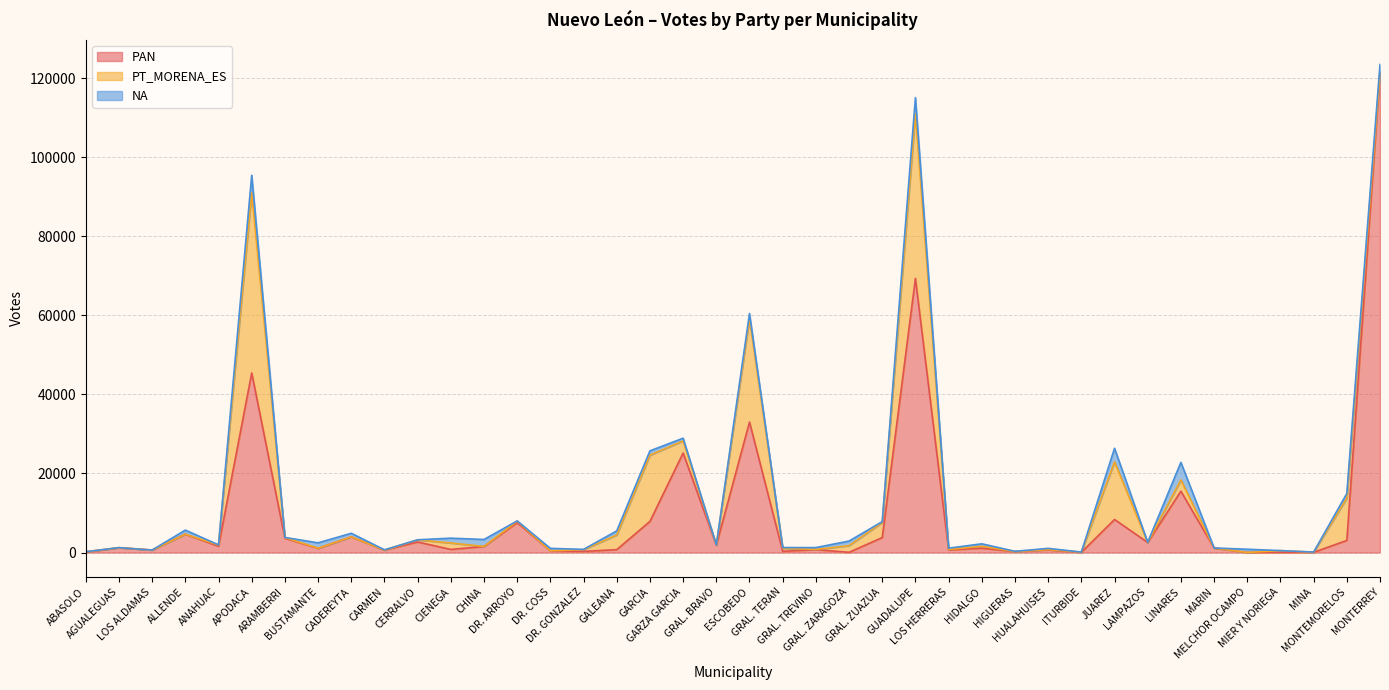

Reading left to right, extract all data points from this chart.

PAN: ABASOLO=119	AGUALEGUAS=1216	LOS ALDAMAS=626	ALLENDE=4633	ANAHUAC=1582	APODACA=45430	ARAMBERRI=3611	BUSTAMANTE=1050	CADEREYTA=3973	CARMEN=605	CERRALVO=2667	CIENEGA=777	CHINA=1534	DR. ARROYO=7553	DR. COSS=437	DR. GONZALEZ=284	GALEANA=725	GARCIA=7877	GARZA GARCIA=25169	GRAL. BRAVO=1836	ESCOBEDO=33002	GRAL. TERAN=306	GRAL. TREVINO=739	GRAL. ZARAGOZA=48	GRAL. ZUAZUA=3779	GUADALUPE=69354	LOS HERRERAS=639	HIDALGO=1095	HIGUERAS=234	HUALAHUISES=665	ITURBIDE=40	JUAREZ=8365	LAMPAZOS=2541	LINARES=15518	MARIN=1116	MELCHOR OCAMPO=19	MIER Y NORIEGA=42	MINA=46	MONTEMORELOS=3058	MONTERREY=121505
PT_MORENA_ES: ABASOLO=63	AGUALEGUAS=0	LOS ALDAMAS=0	ALLENDE=0	ANAHUAC=324	APODACA=45617	ARAMBERRI=181	BUSTAMANTE=36	CADEREYTA=0	CARMEN=0	CERRALVO=533	CIENEGA=1635	CHINA=0	DR. ARROYO=379	DR. COSS=0	DR. GONZALEZ=452	GALEANA=3703	GARCIA=16760	GARZA GARCIA=3077	GRAL. BRAVO=73	ESCOBEDO=26114	GRAL. TERAN=778	GRAL. TREVINO=30	GRAL. ZARAGOZA=1690	GRAL. ZUAZUA=3814	GUADALUPE=41685	LOS HERRERAS=132	HIDALGO=487	HIGUERAS=10	HUALAHUISES=68	ITURBIDE=71	JUAREZ=14584	LAMPAZOS=30	LINARES=2854	MARIN=22	MELCHOR OCAMPO=0	MIER Y NORIEGA=433	MINA=39	MONTEMORELOS=10693	MONTERREY=0
NA: ABASOLO=34	AGUALEGUAS=12	LOS ALDAMAS=0	ALLENDE=1038	ANAHUAC=25	APODACA=4404	ARAMBERRI=23	BUSTAMANTE=1360	CADEREYTA=900	CARMEN=75	CERRALVO=21	CIENEGA=1218	CHINA=1765	DR. ARROYO=68	DR. COSS=613	DR. GONZALEZ=60	GALEANA=1048	GARCIA=1085	GARZA GARCIA=679	GRAL. BRAVO=21	ESCOBEDO=1339	GRAL. TERAN=167	GRAL. TREVINO=479	GRAL. ZARAGOZA=1164	GRAL. ZUAZUA=210	GUADALUPE=4050	LOS HERRERAS=327	HIDALGO=621	HIGUERAS=59	HUALAHUISES=316	ITURBIDE=2	JUAREZ=3419	LAMPAZOS=10	LINARES=4434	MARIN=9	MELCHOR OCAMPO=812	MIER Y NORIEGA=10	MINA=28	MONTEMORELOS=1179	MONTERREY=1995